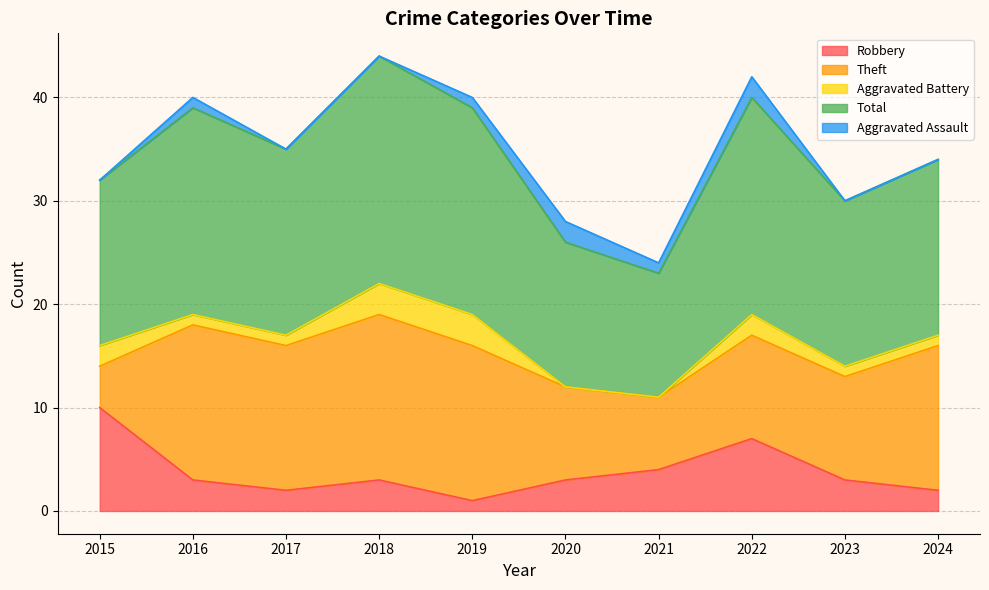

True or false: Theft and Total cross at least once.

False